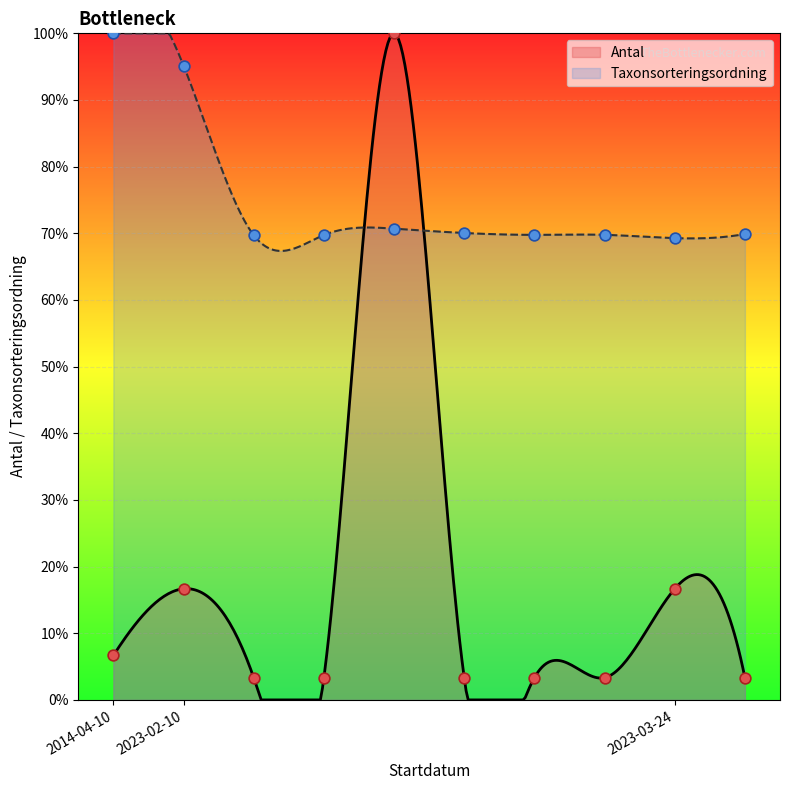

Which series has the widest spread of Y values?

Antal